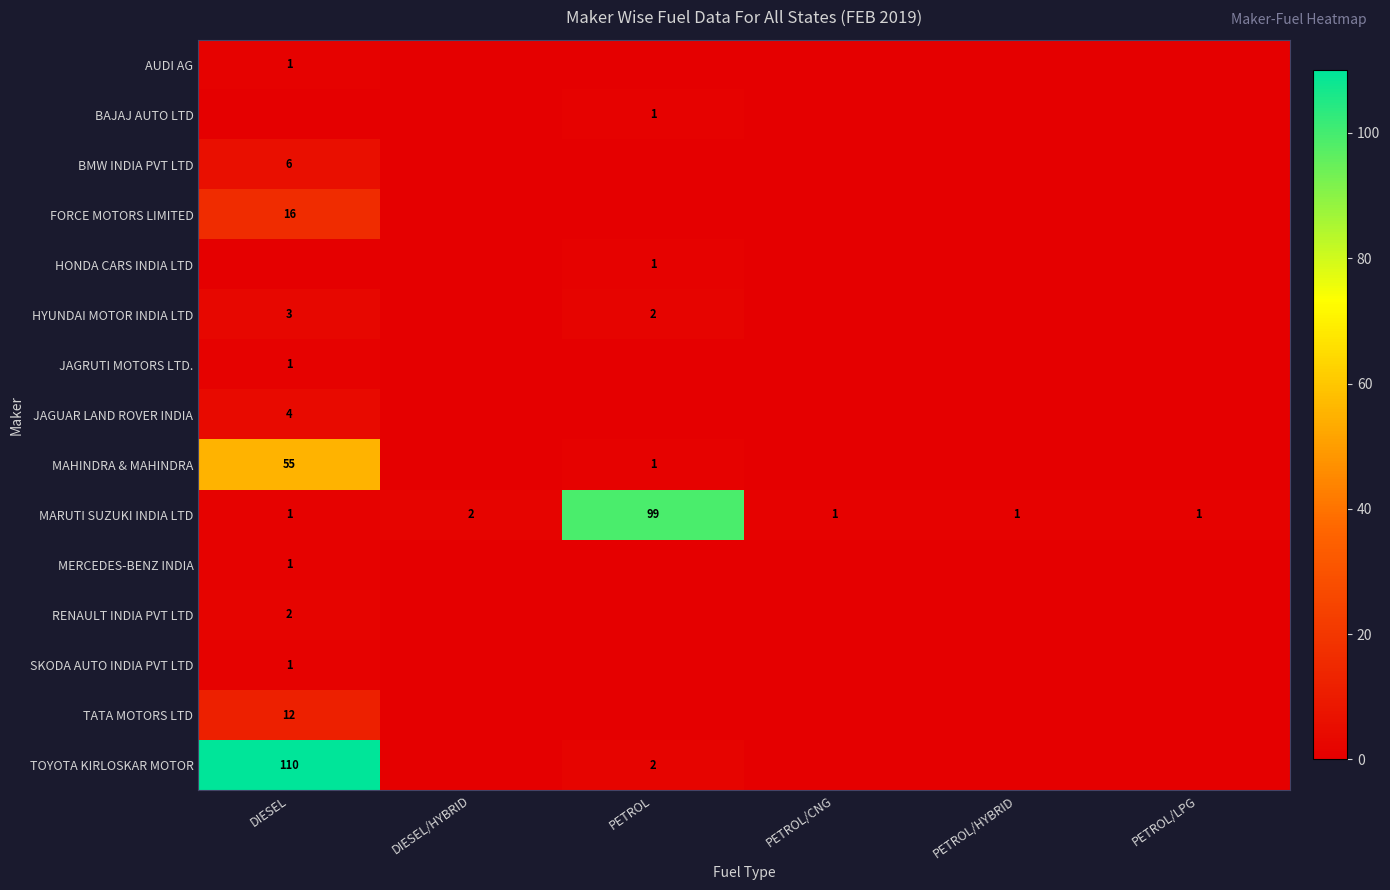

The value of MARUTI SUZUKI INDIA LTD at PETROL/LPG is 1. True or false?

True